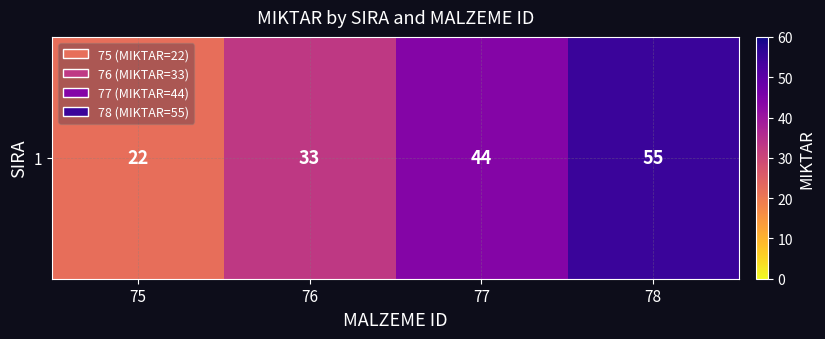

What is the sum of the values at 78 and 75?

77